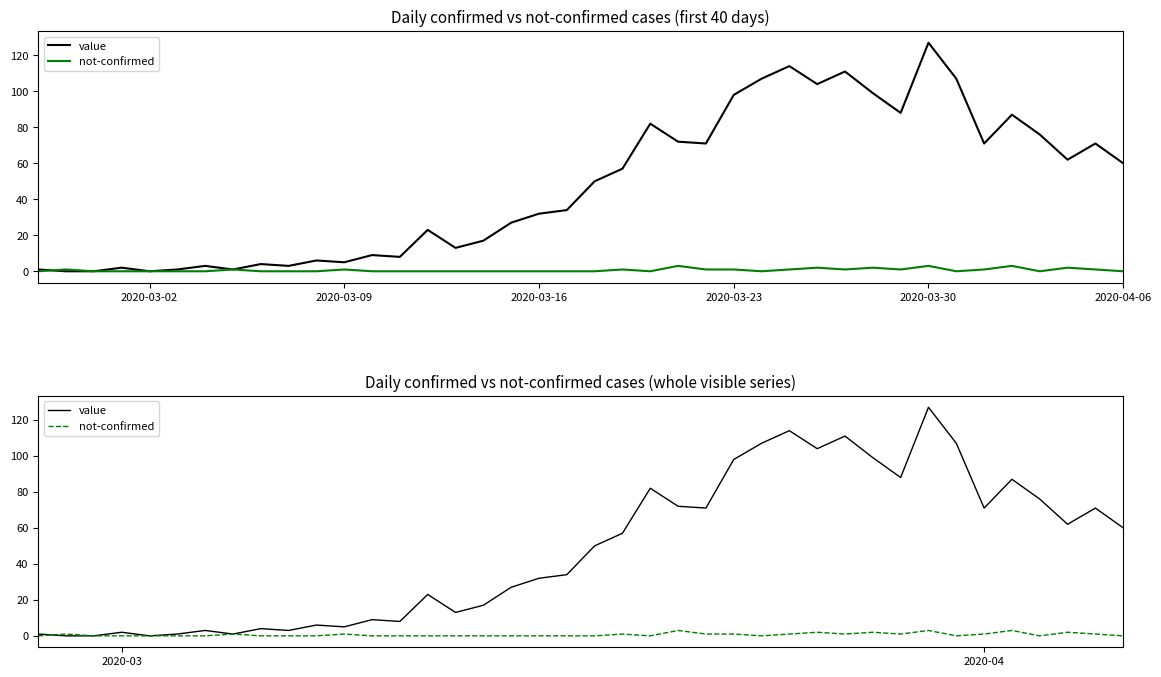

Does the chart display data point markers on the line(s)?

No